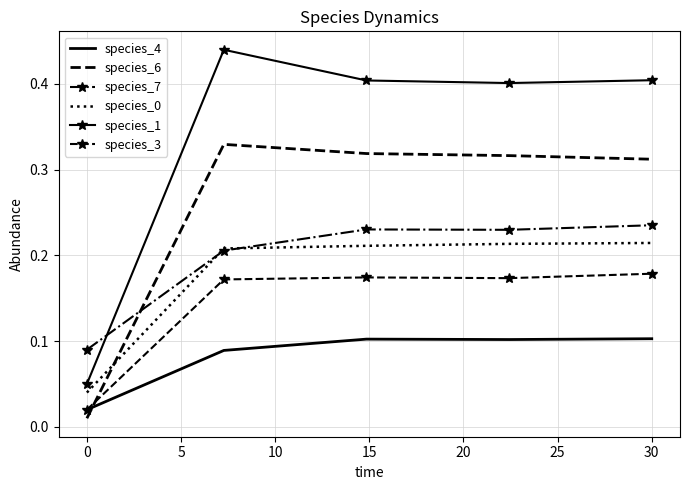

True or false: species_0 and species_6 cross at least once.

True